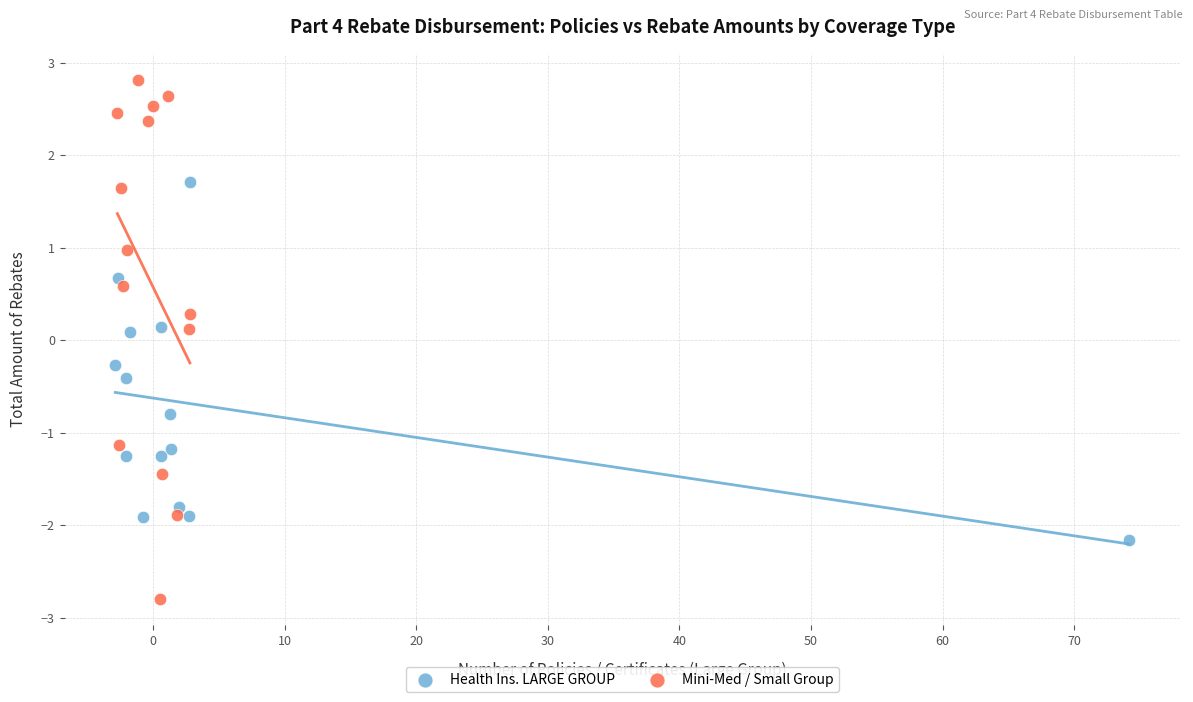

Which series reaches the minimum Y coordinate?

Mini-Med / Small Group